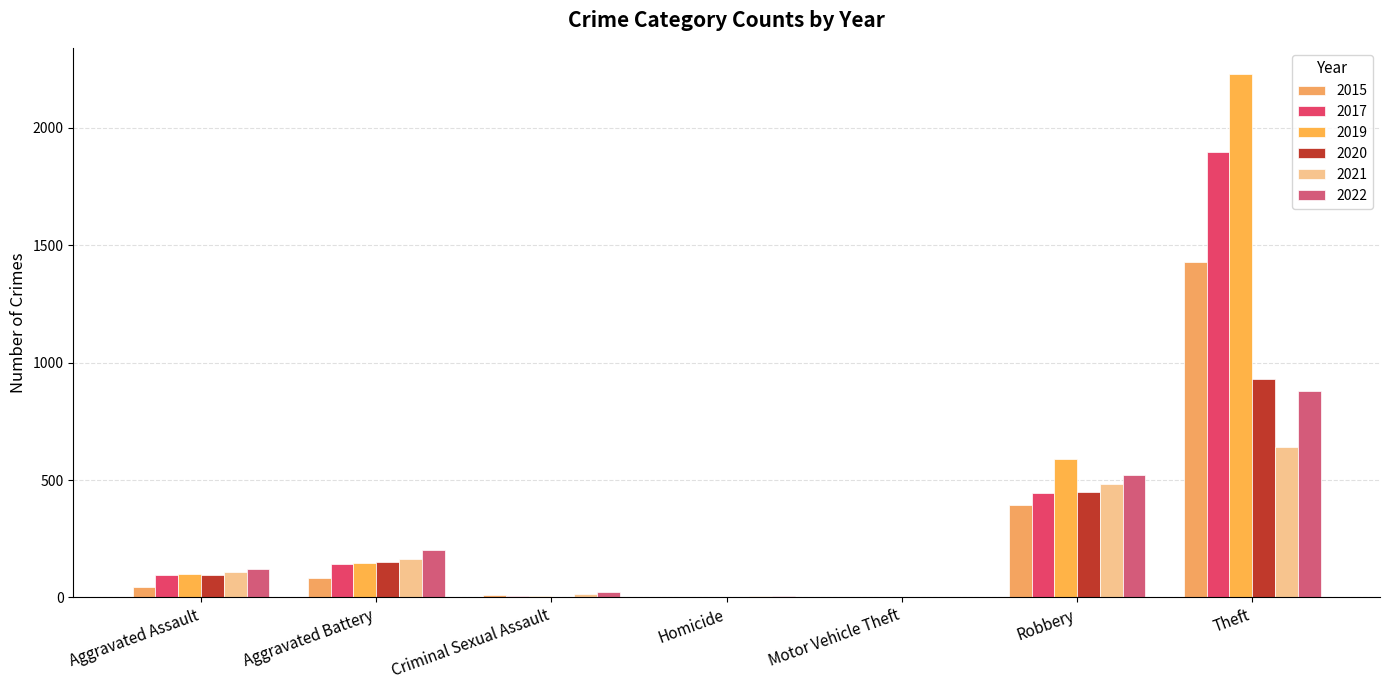

Are the bars horizontal?

No